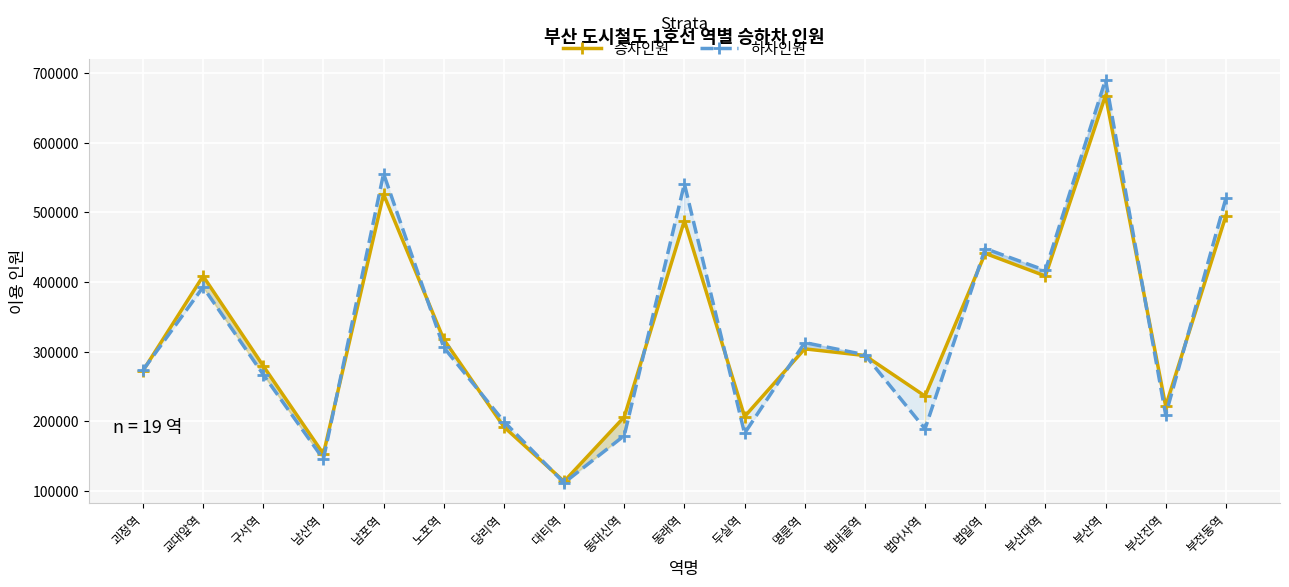

Is this an area chart (filled region under the line)?

No